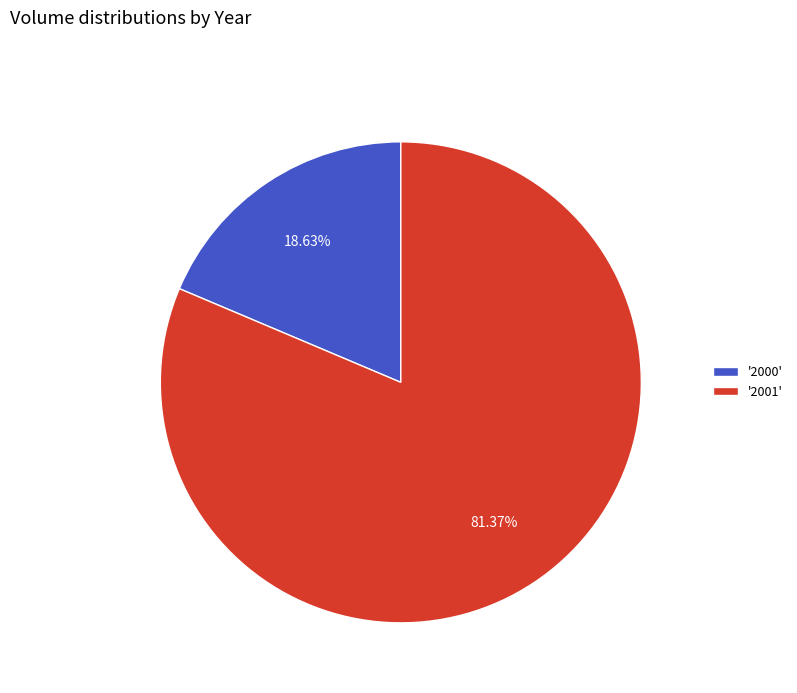

To the nearest percent, what is the average slice percentage?

50%